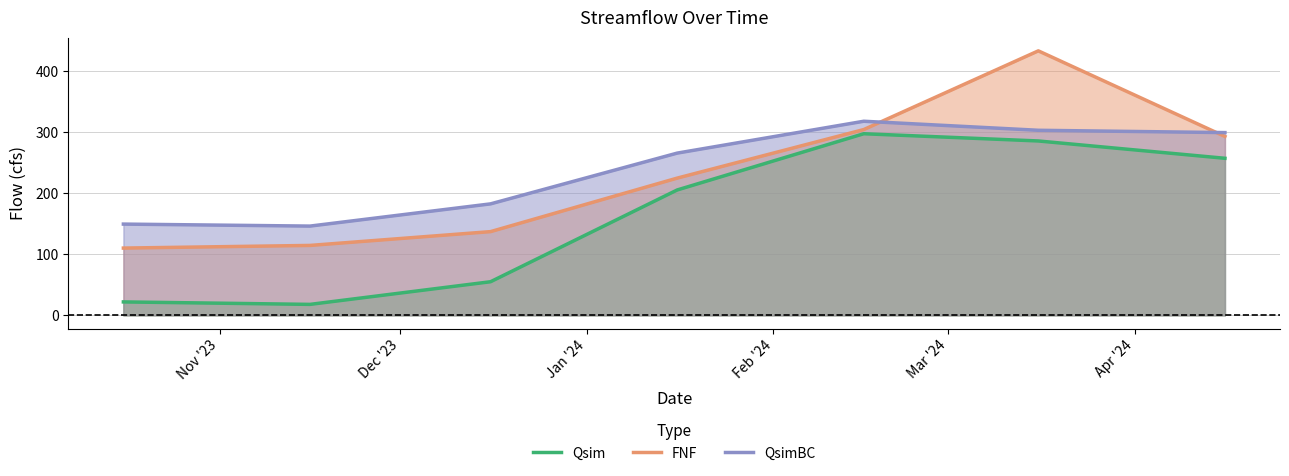

True or false: Qsim and QsimBC intersect in this chart.

False